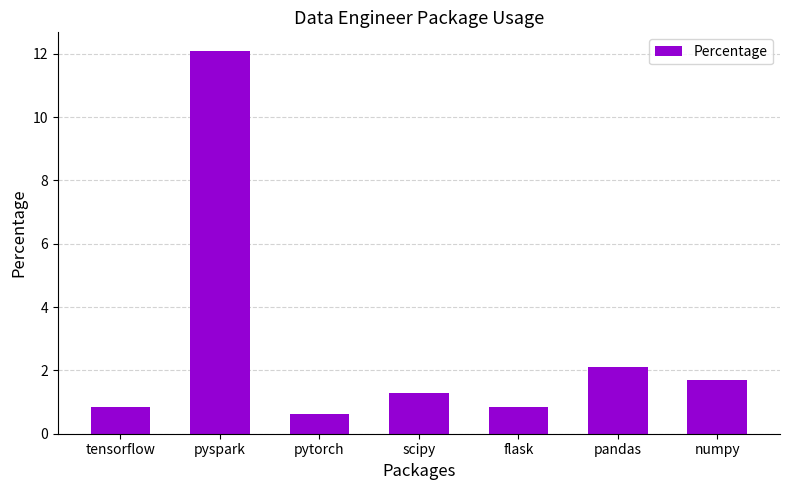

What is the sum of the values at pandas and pytorch?

2.8